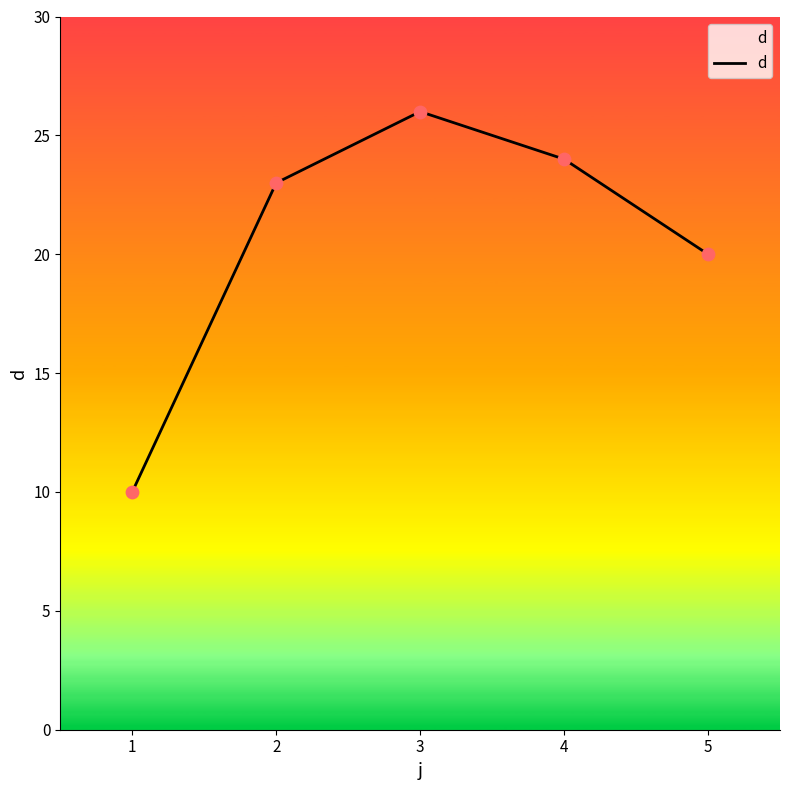

What is the ratio of the value at 3 to the value at 5?

1.3